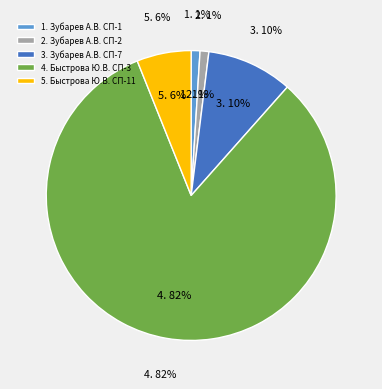

The Зубарев А.В. (СП250401-7) slice represents 10% of the pie. True or false?

True